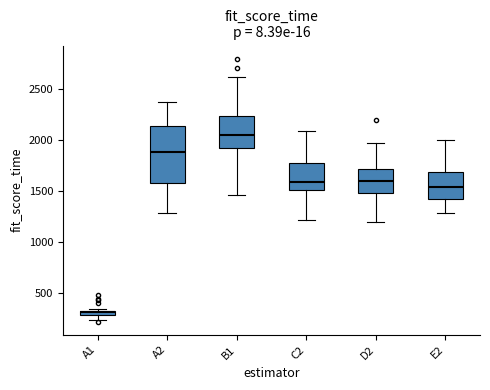

Which box's median line is the lowest?

A1